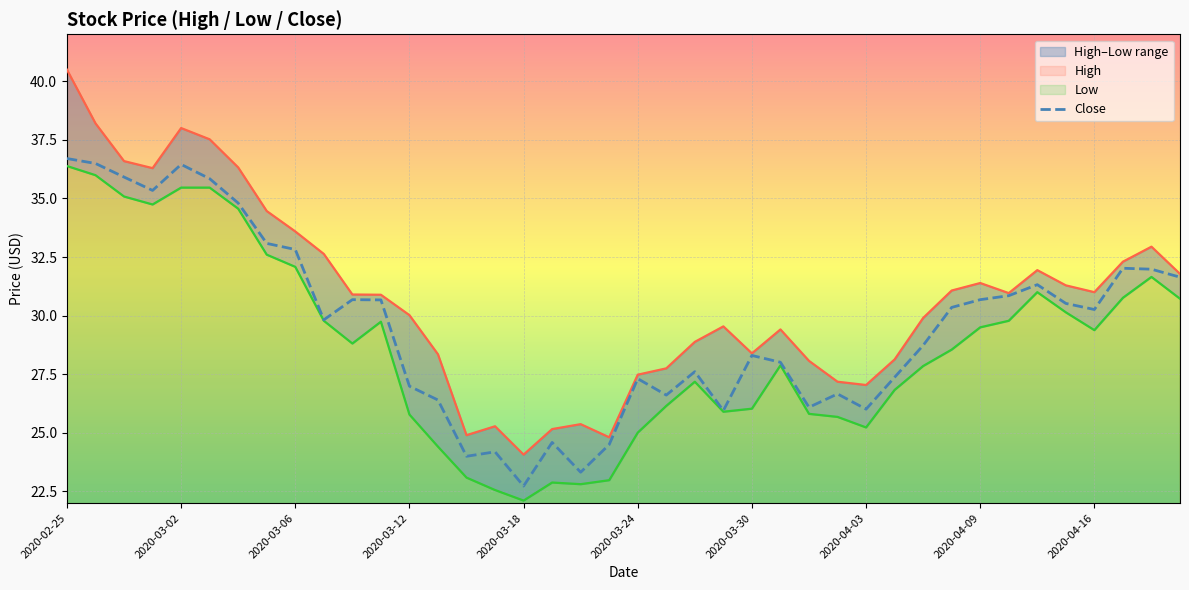

What is the sum of all Low values?

1148.3